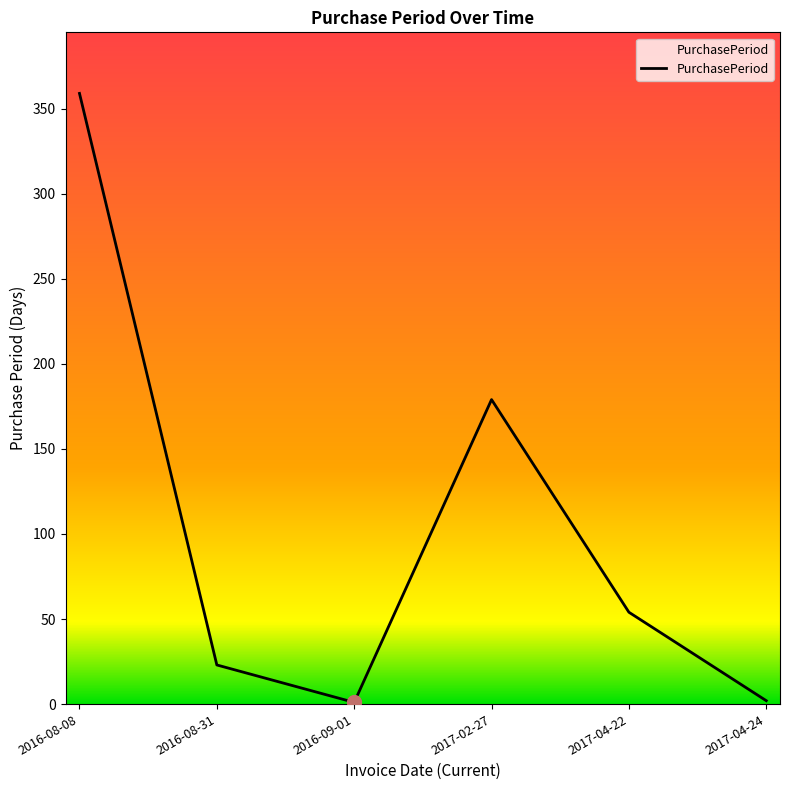

At which category does the data reach its first local valley?

2016-09-01